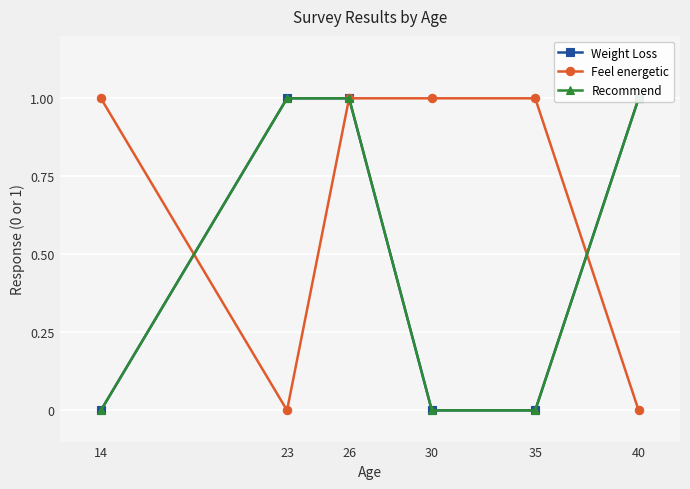

At 23, list the series in order from largest to smallest.

Weight Loss, Recommend, Feel energetic